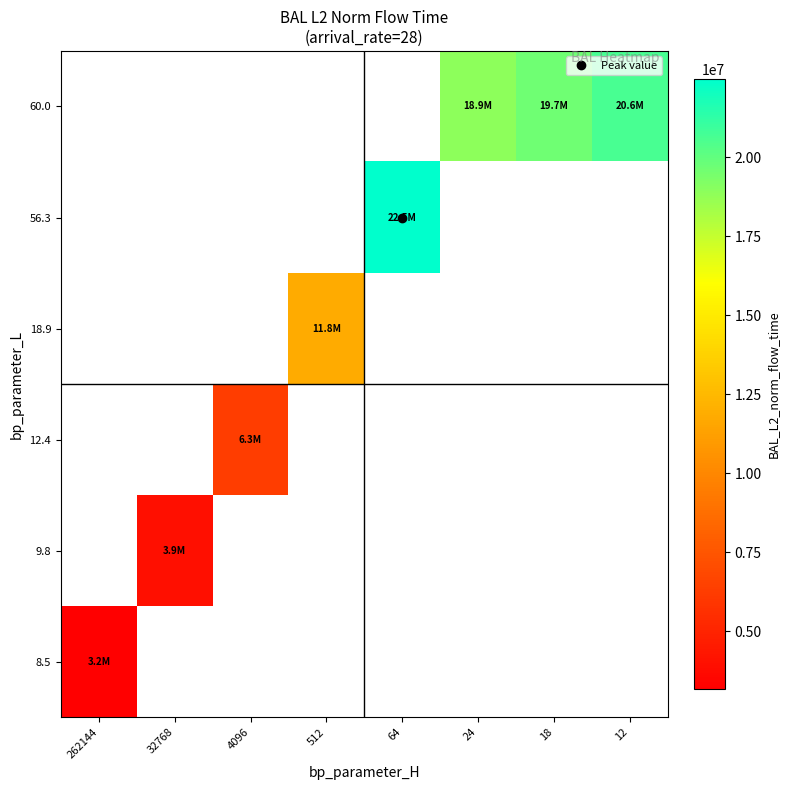

At how many categories does at least one series exceed 3491537?

7